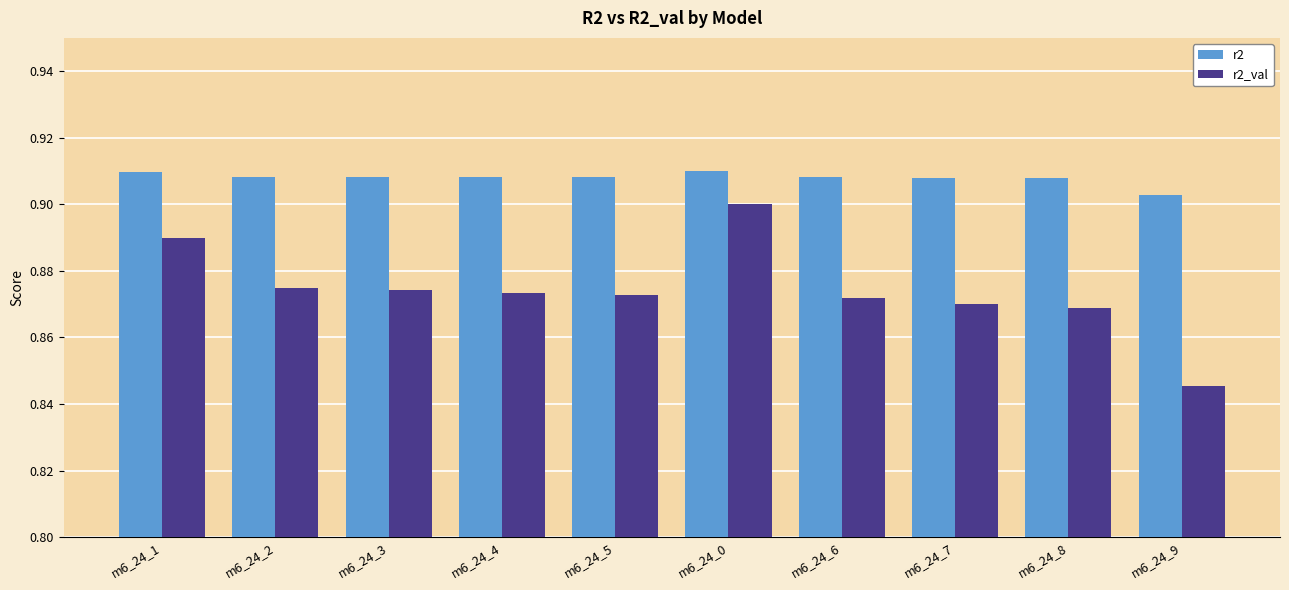

How many groups of bars are there?

10